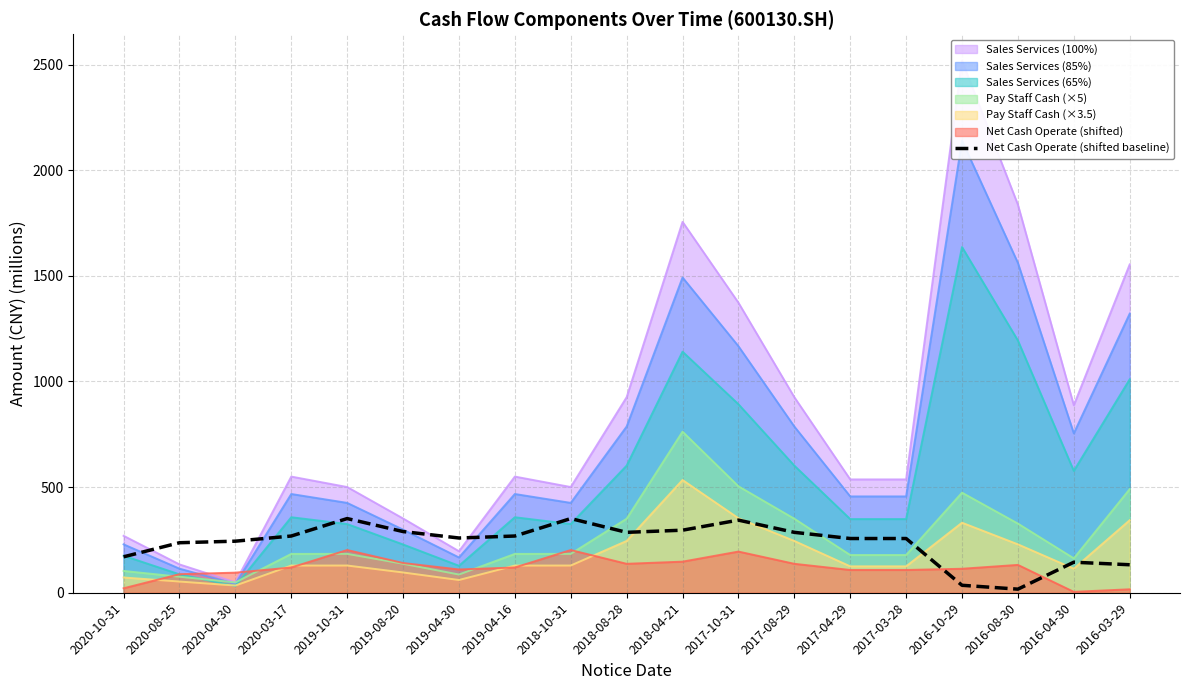

At which label does the data first exceed 259?

2020-03-17